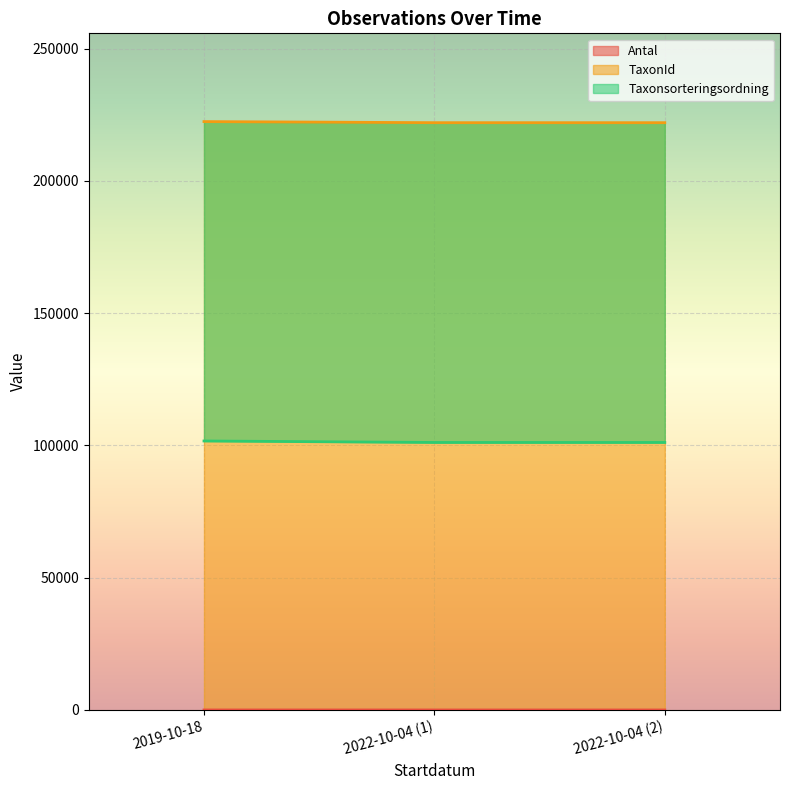

Rank the series by their average value, from lowest to highest.

Antal, Taxonsorteringsordning, TaxonId